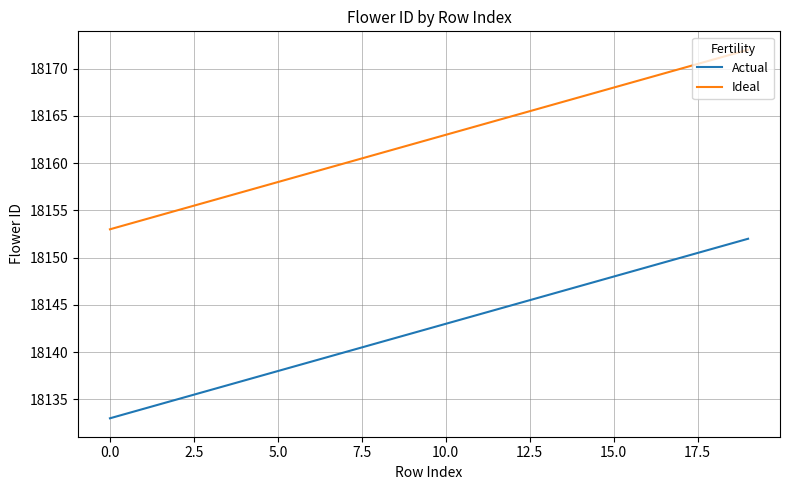

True or false: Actual and Ideal cross at least once.

False